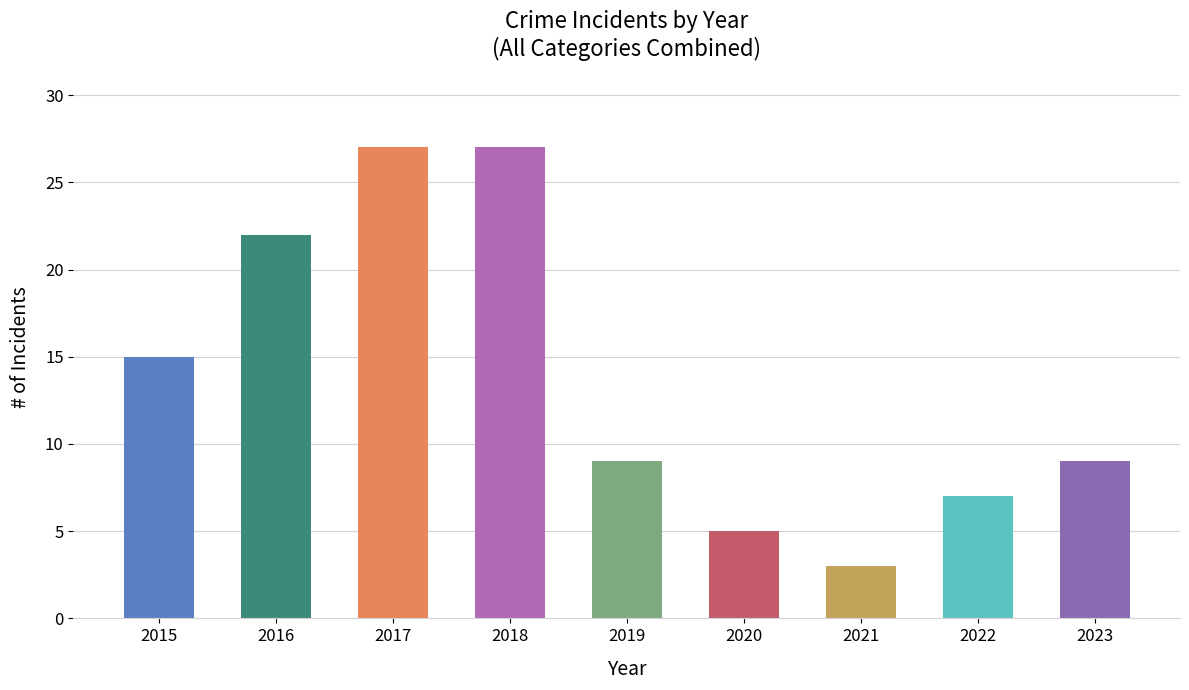

What is the change in value from 2015 to 2023?

-6